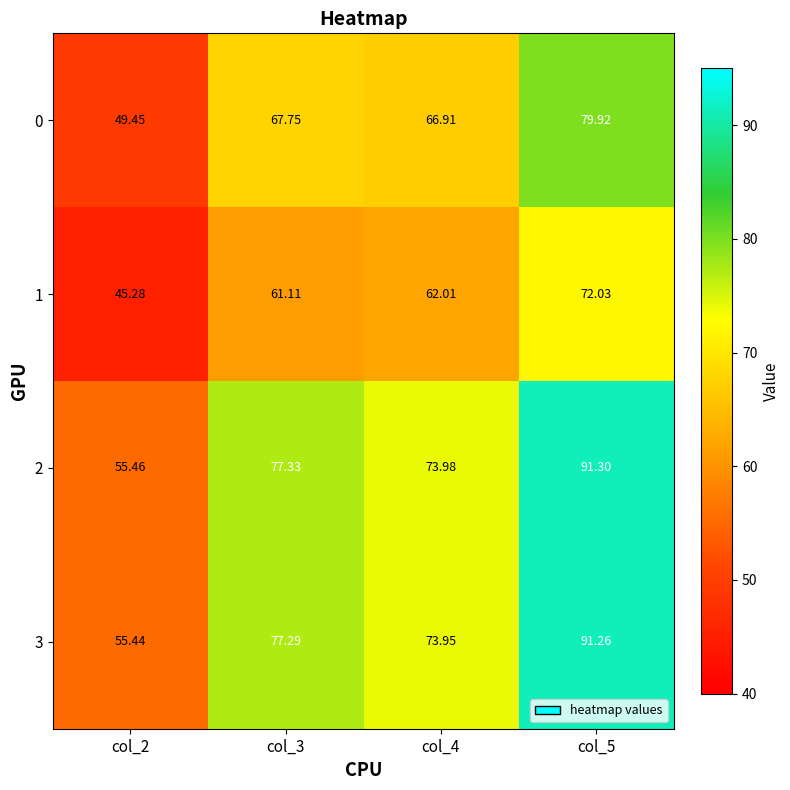

Is the value of 3 at col_5 greater than the value of 1 at col_3?

Yes